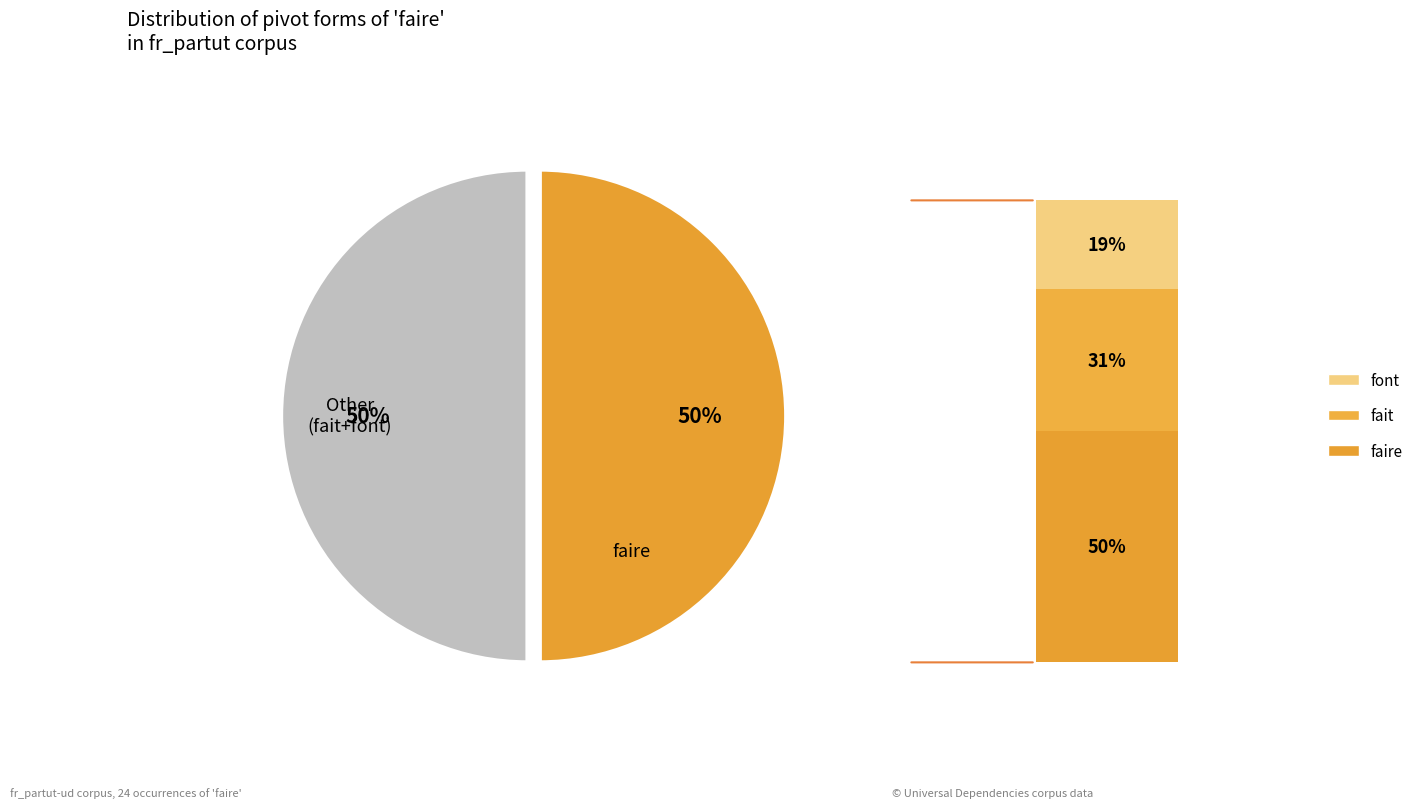

To the nearest percent, what is the average slice percentage?

50%